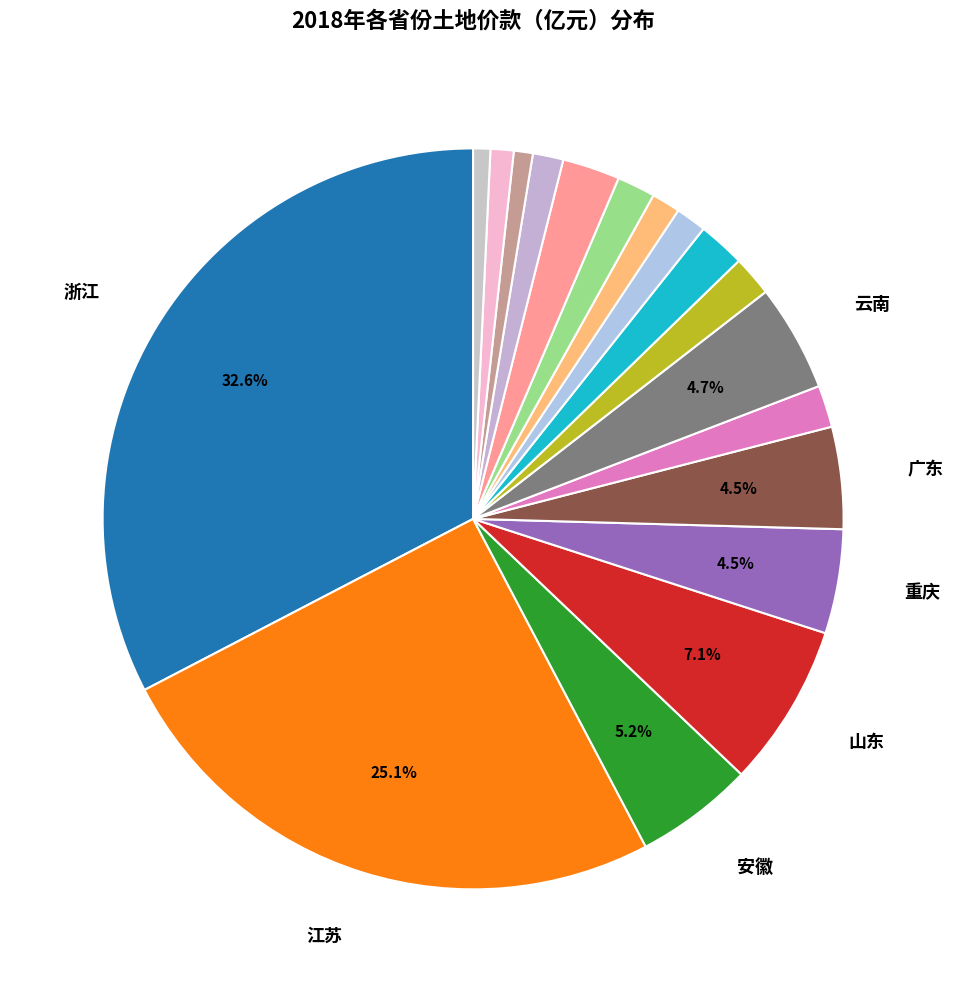

What is the largest slice in the pie chart?

浙江